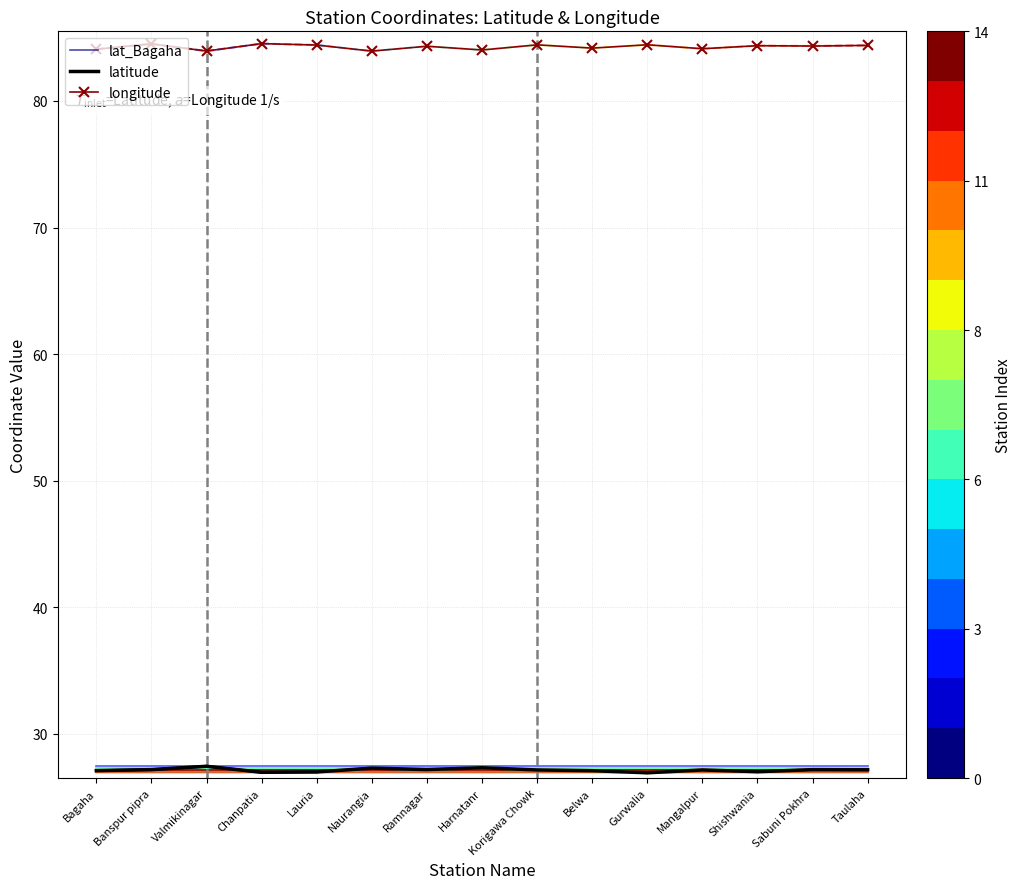

True or false: longitude and latitude cross at least once.

False